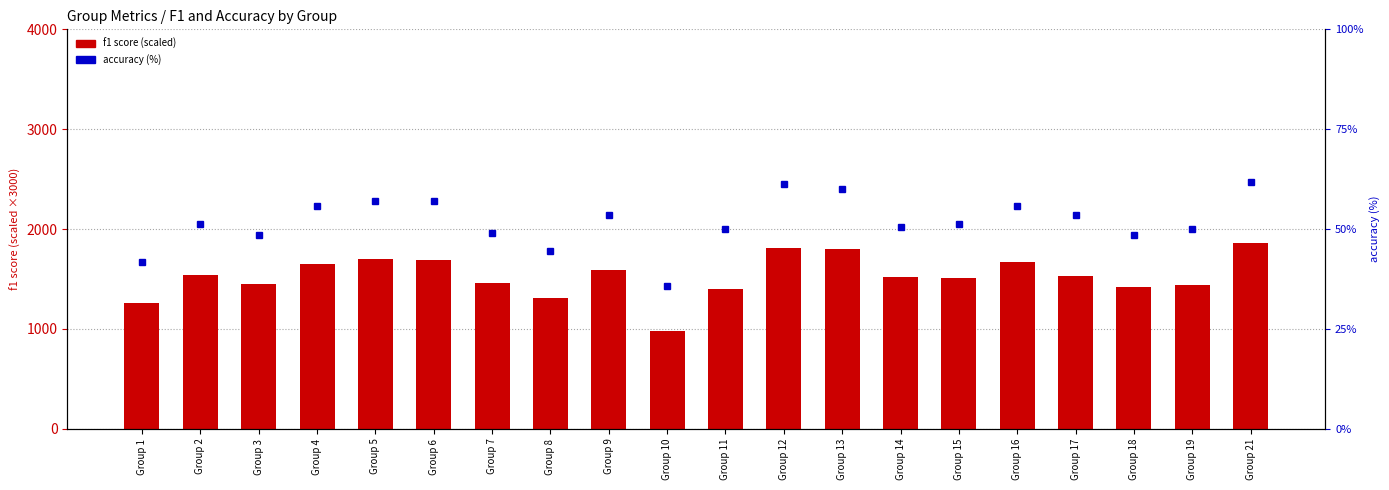

What is the value of the accuracy (%) bar at the 7th from the left?

48.9